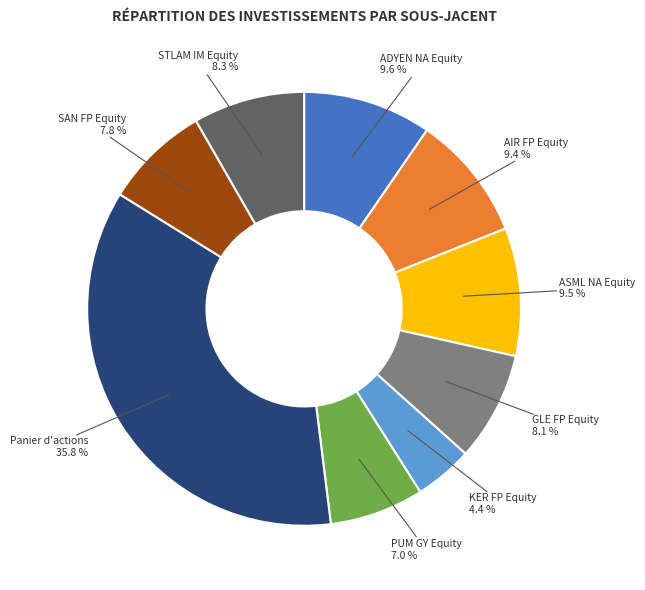

Is there a majority slice in this chart?

No